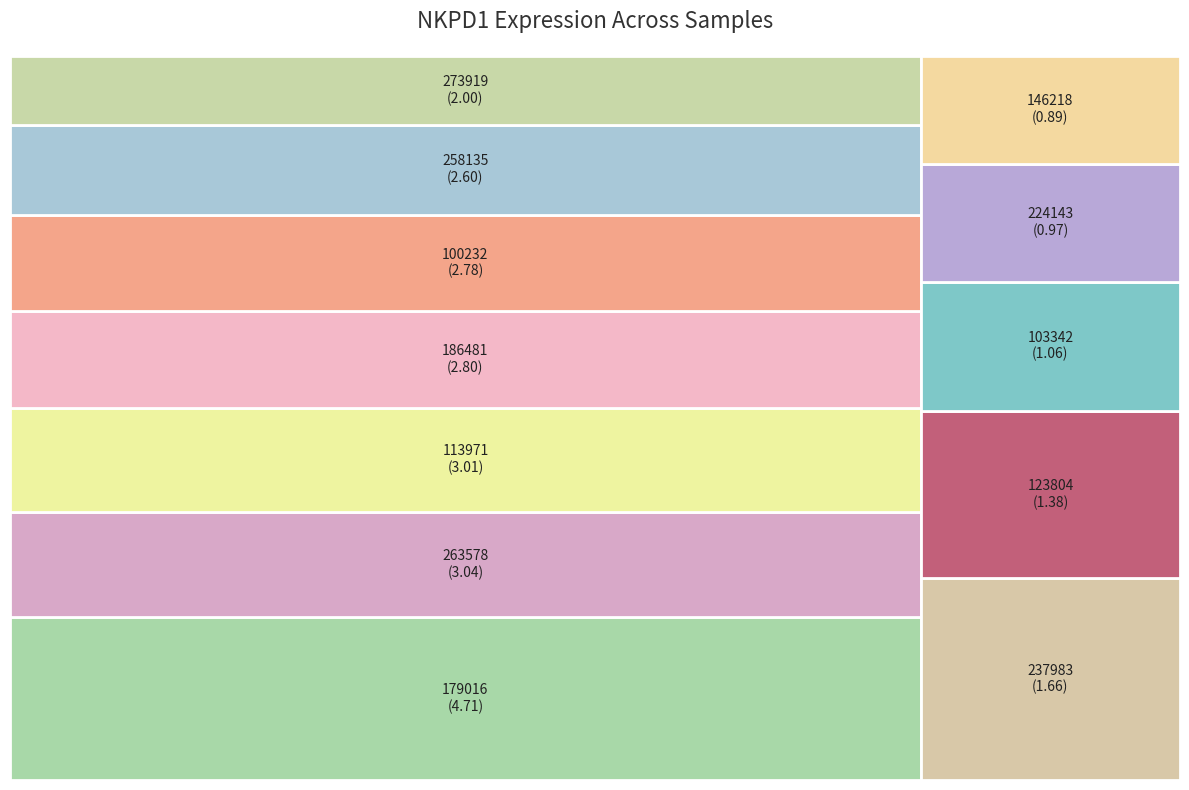

What is the change in value from 103342 to 146218?

-0.2